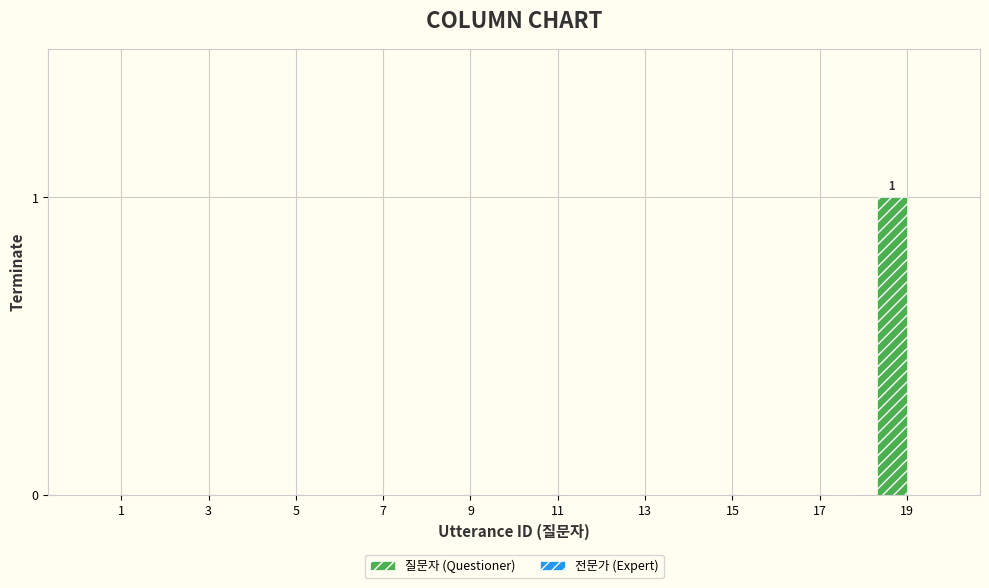

Reading left to right, list all the values displayed in this chart.

1=0	3=0	5=0	7=0	9=0	11=0	13=0	15=0	17=0	19=1